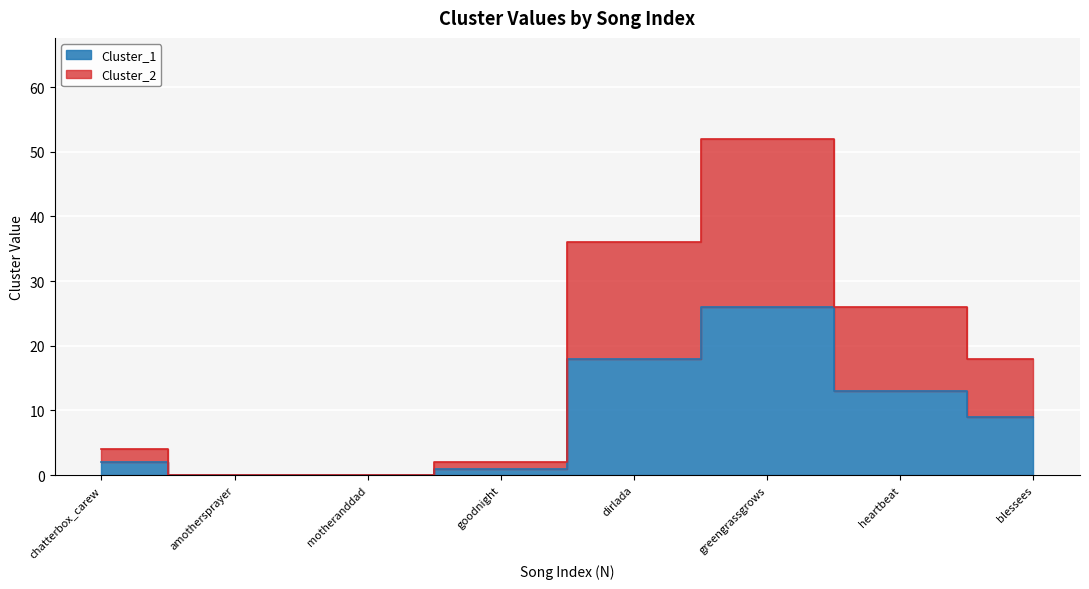

How many data points in Cluster_2 are less than 18?

4